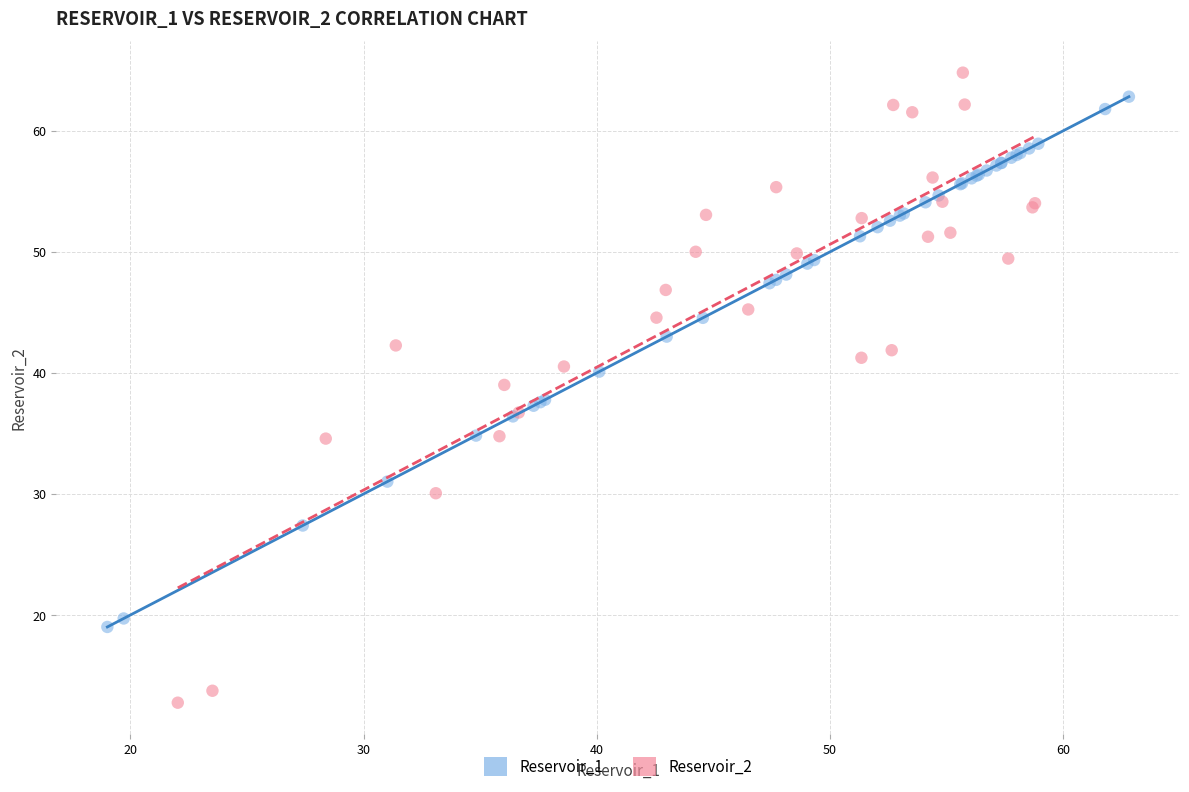

Which series reaches the minimum Y coordinate?

Reservoir_2